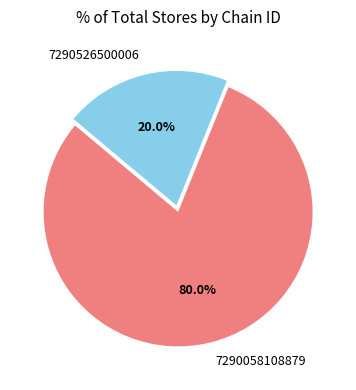

To the nearest percent, what is the difference between the 7290526500006 and 7290058108879 slice percentages?

60%